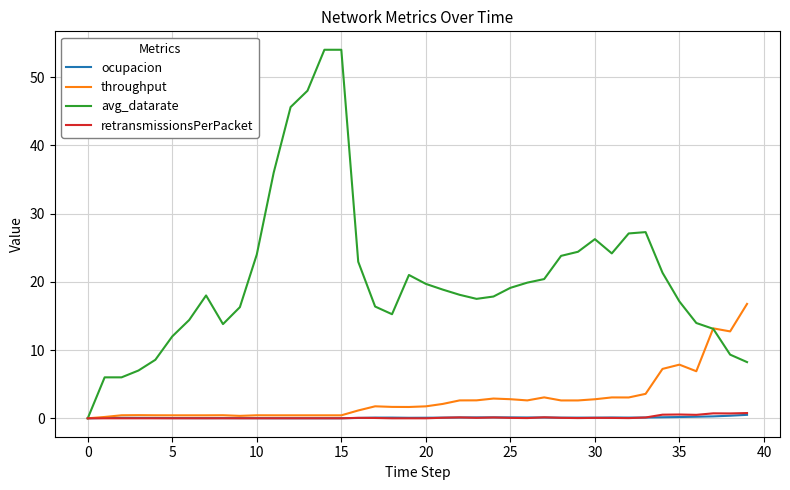

Which series has the widest spread of values?

avg_datarate